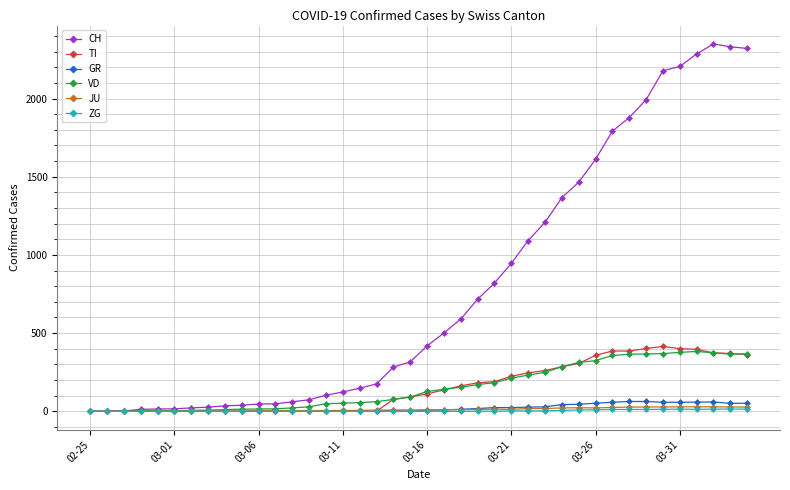

What is the maximum value for VD?

383